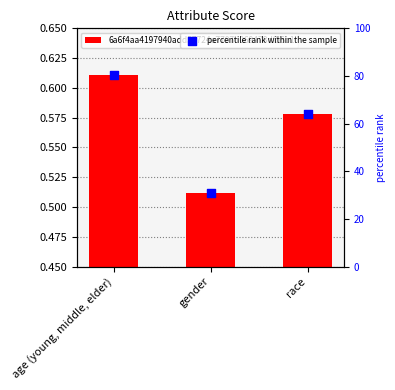

Which series has the largest Y range (max minus min)?

percentile rank within the sample